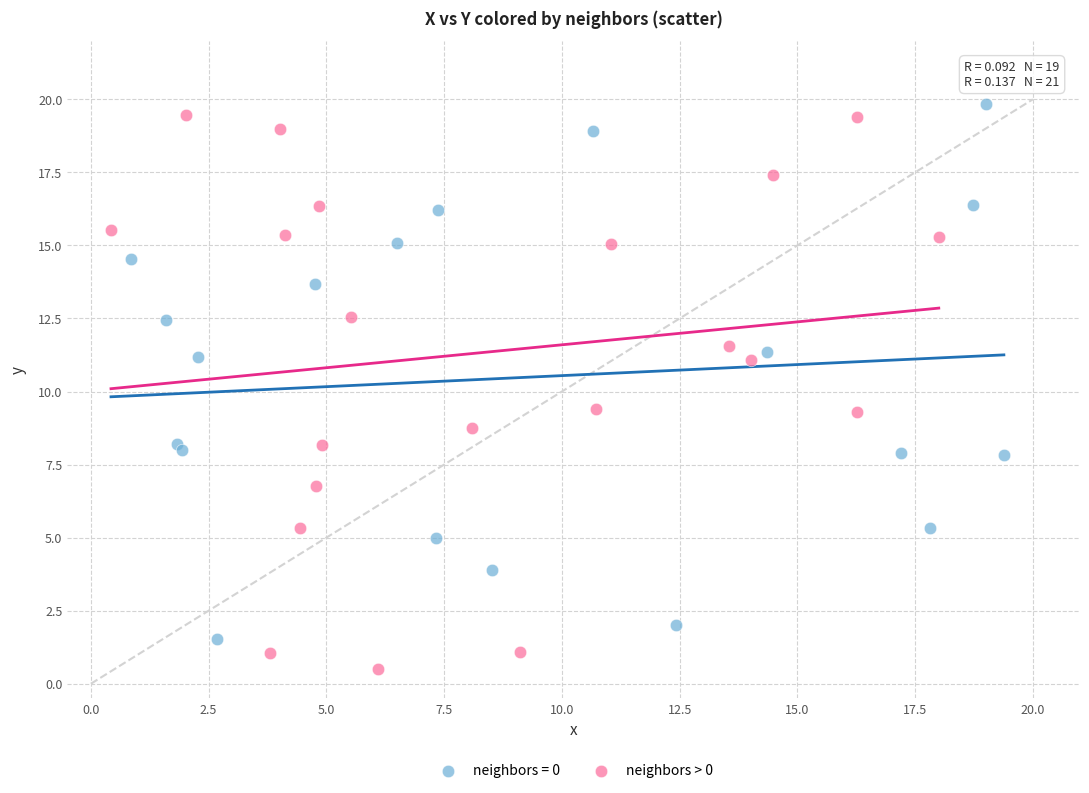

Which series contains the lowest Y value?

neighbors > 0